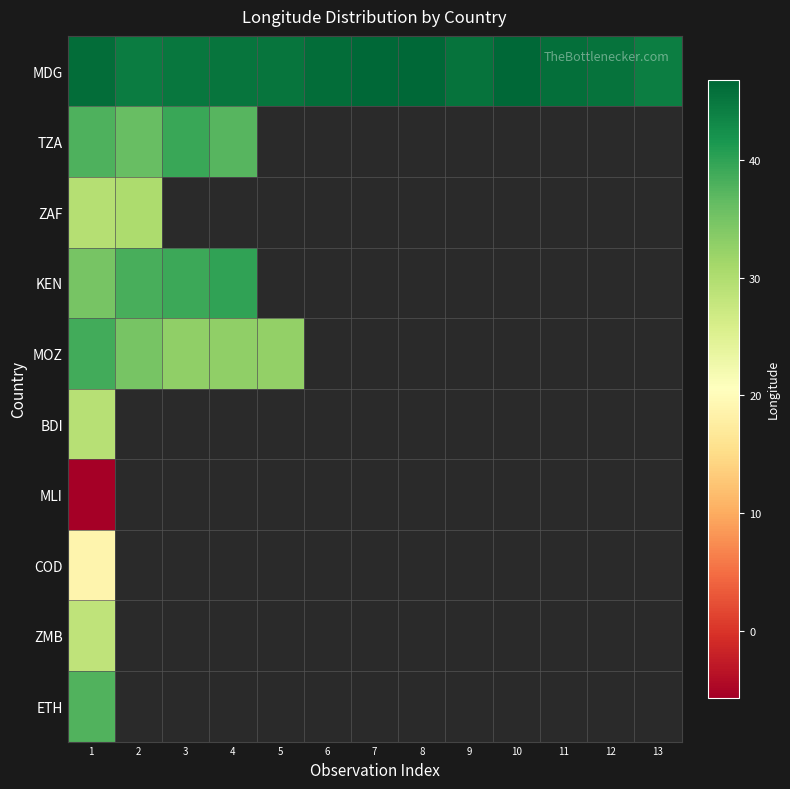

What is the difference between the highest and lowest values at 3?

12.4